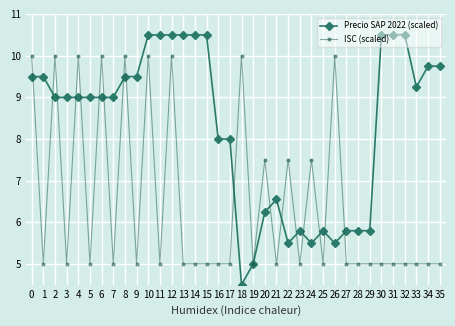

What is the spread (max minus min) of values at 32?

5.5